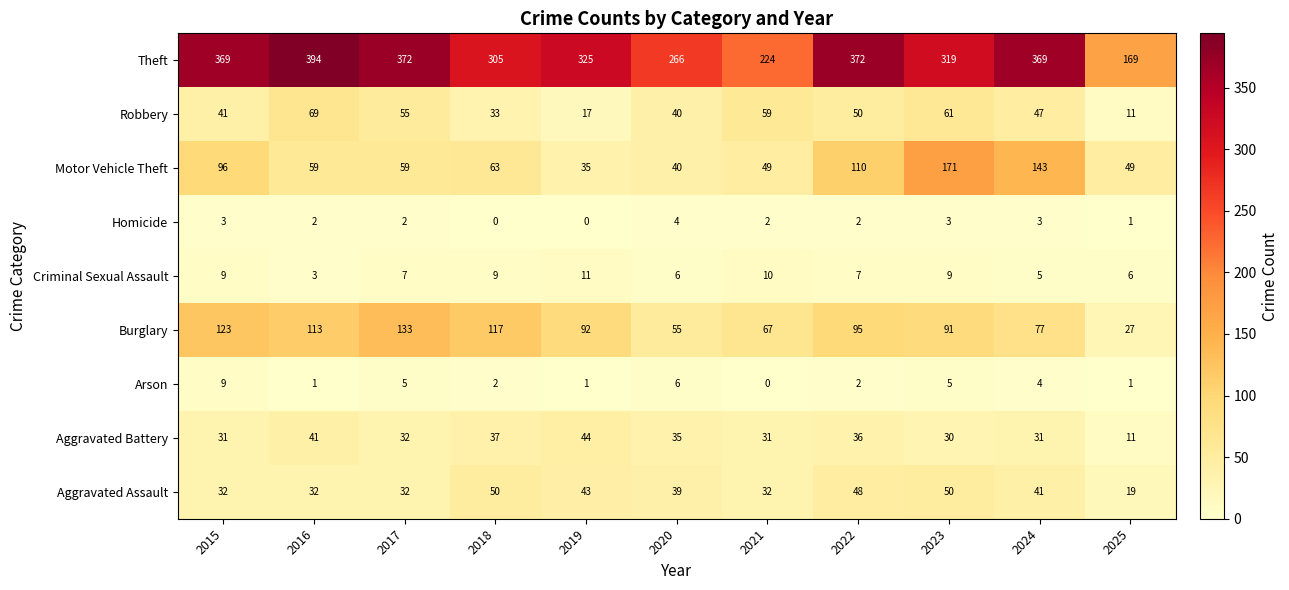

What is the difference between the highest and lowest values at 2022?

370